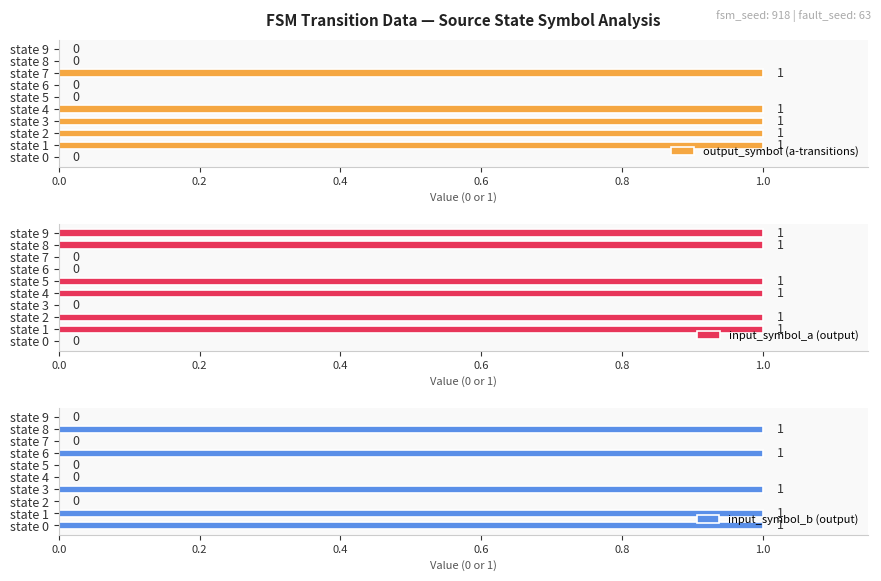

What is the value of the input_symbol_a (output) bar at the 9th from the left?

1